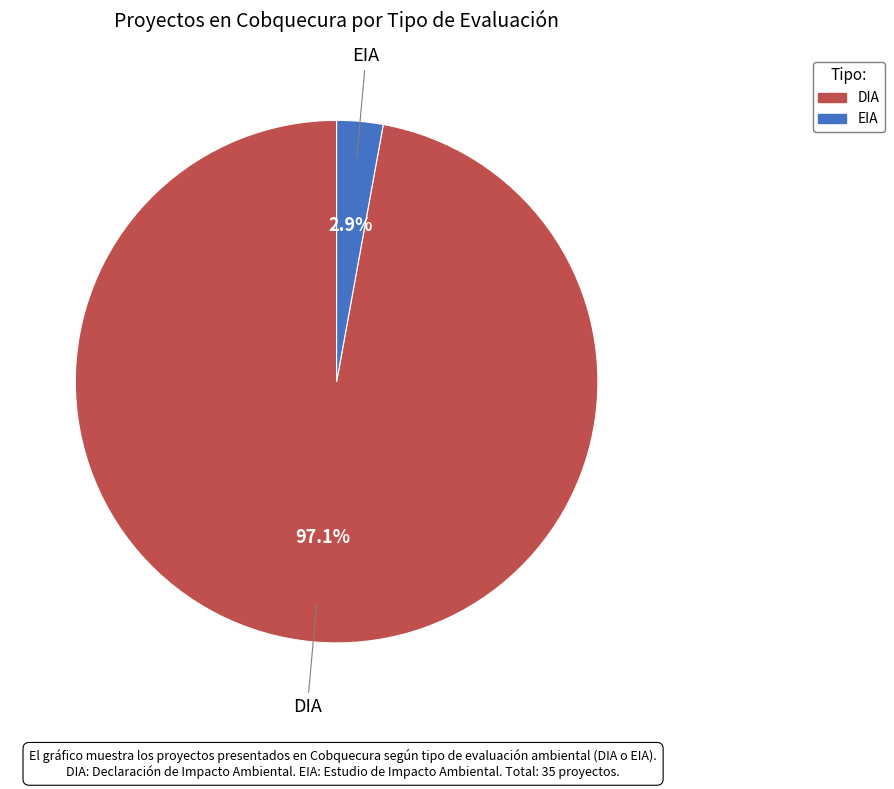

What is the largest slice in the pie chart?

DIA